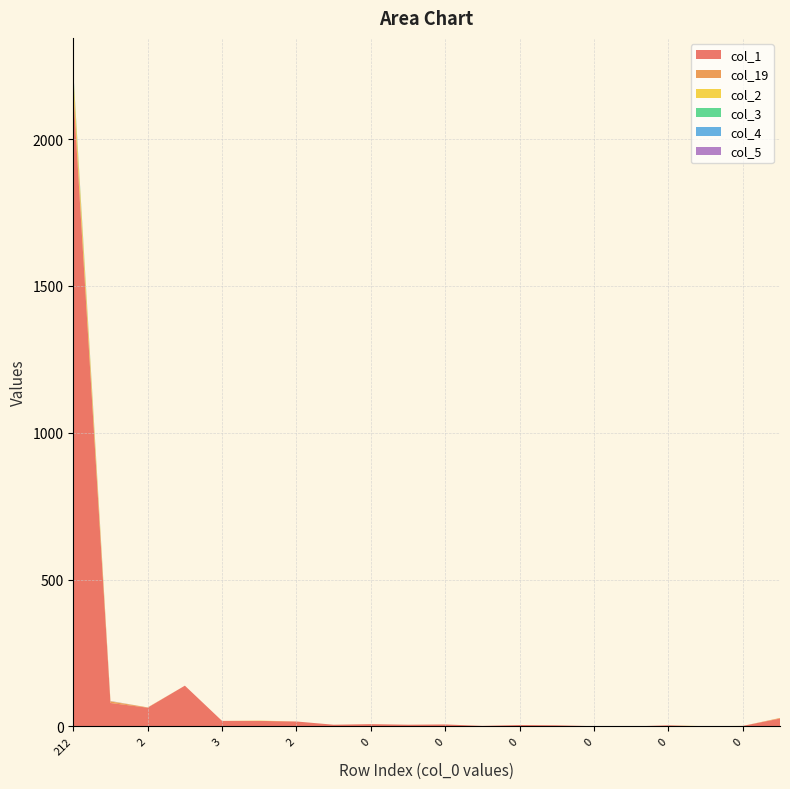

Reading right to left, transcribe all the data shown in this chart.

col_1: 27	2	0	4	0	1	4	5	2	7	6	8	6	17	19	19	139	64	80	2157
col_19: 2	0	0	0	0	0	0	0	0	0	0	0	0	0	0	0	0	1	5	29
col_2: 0	0	1	0	0	0	0	0	0	0	0	0	0	0	1	0	0	0	1	36
col_3: 0	0	0	0	0	0	0	0	0	0	0	0	0	0	0	0	0	0	0	6
col_4: 0	0	0	0	0	0	0	0	0	0	0	0	0	0	0	0	0	0	0	4
col_5: 0	0	0	0	0	0	0	0	0	0	0	0	0	0	0	0	0	0	1	1